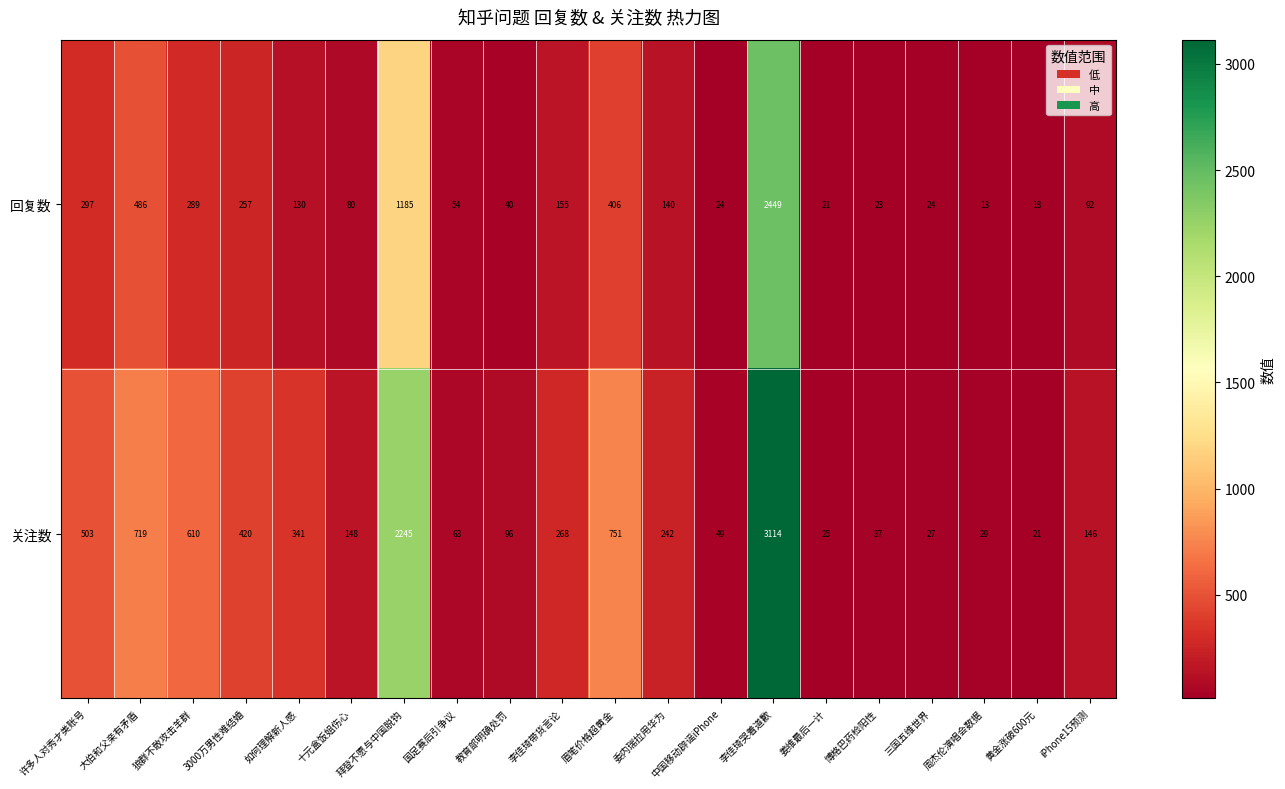

What is the sum of all 关注数 values?

9854